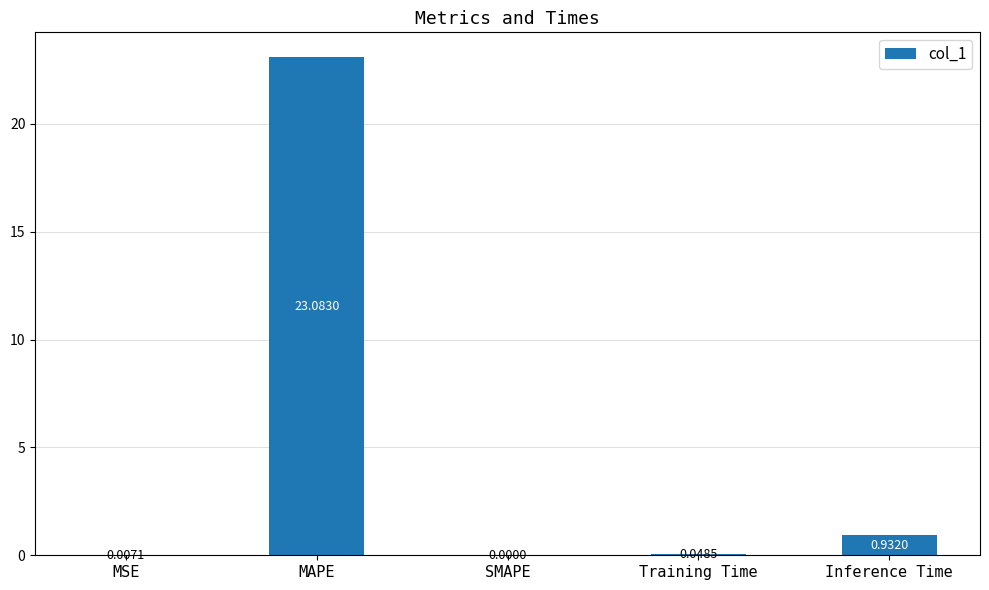

What is the sum of all values?

24.1